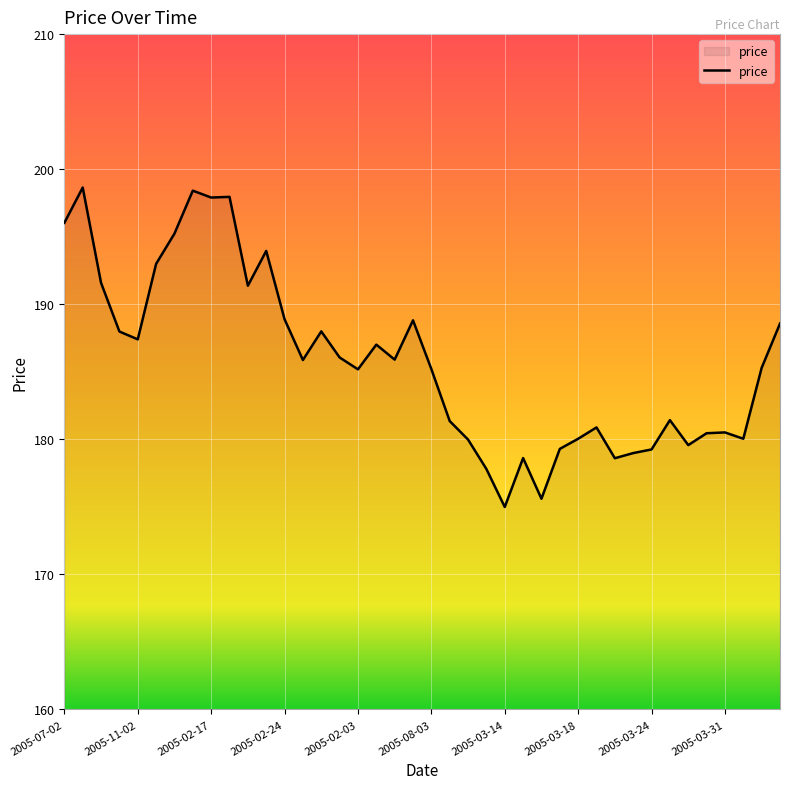

What is the greatest value displayed?

198.6